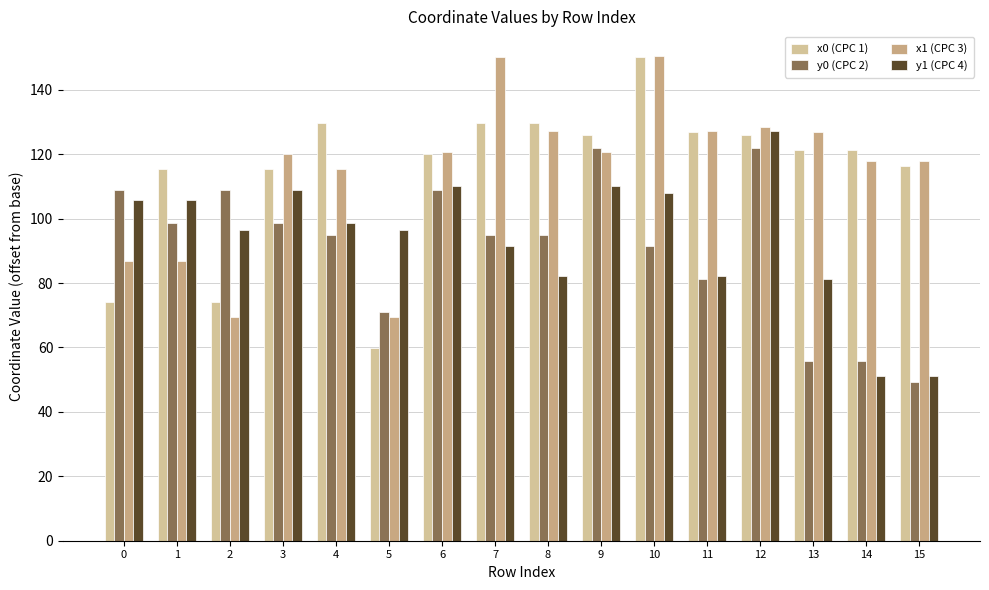

What is the spread (max minus min) of values at 11?

45.7